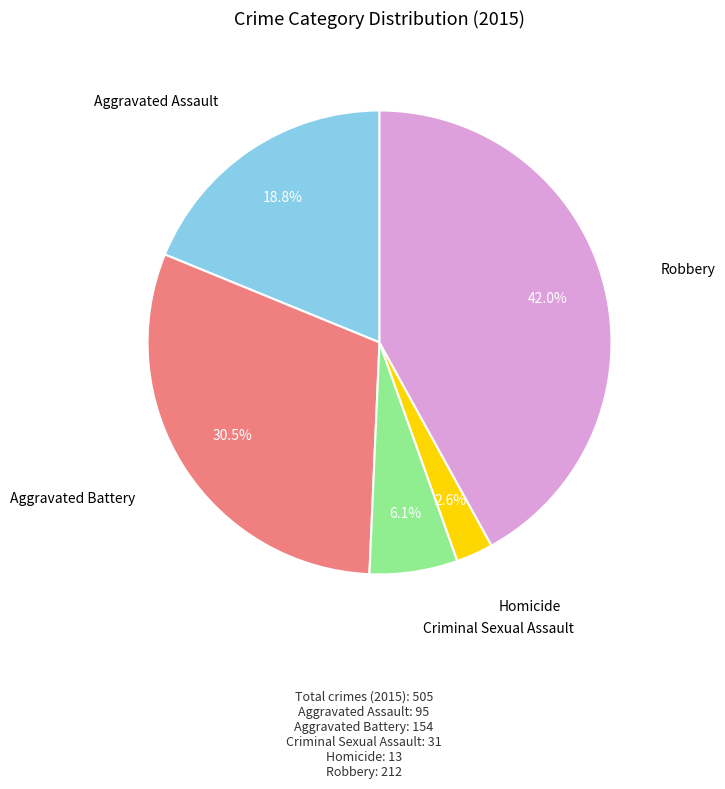

To the nearest percent, what is the combined percentage of Aggravated Battery and Homicide?

33%